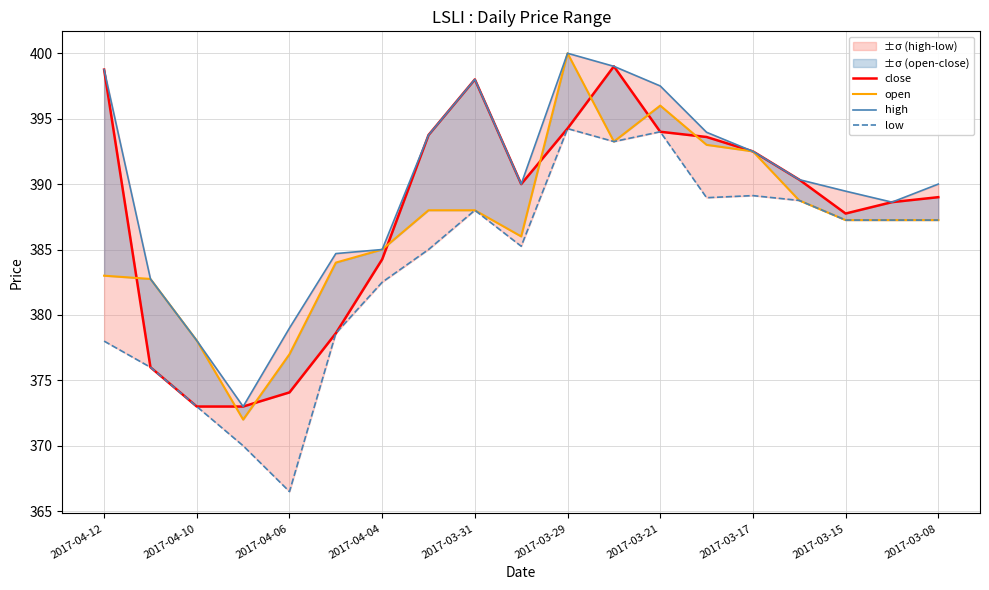

How many values in the open series are below 387?

8